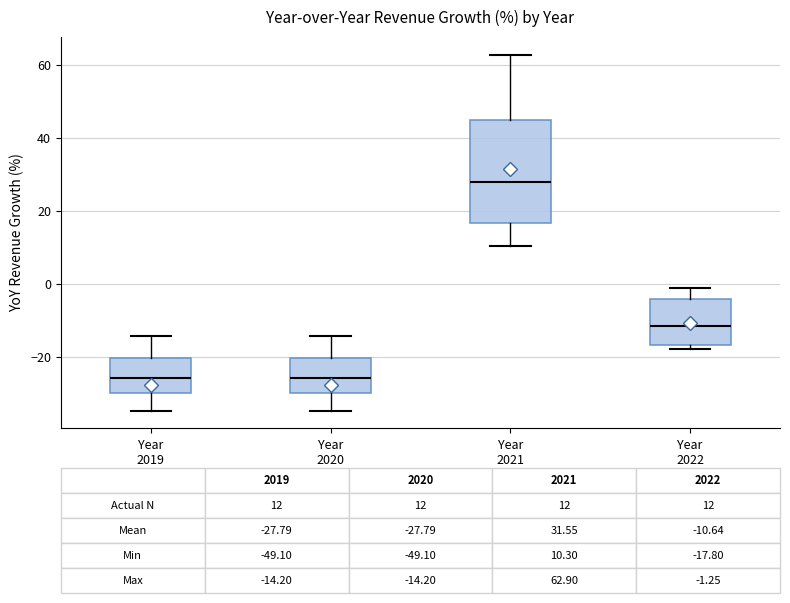

Comparing the boxes themselves (not the whiskers), which one is the tallest?

Year 2021